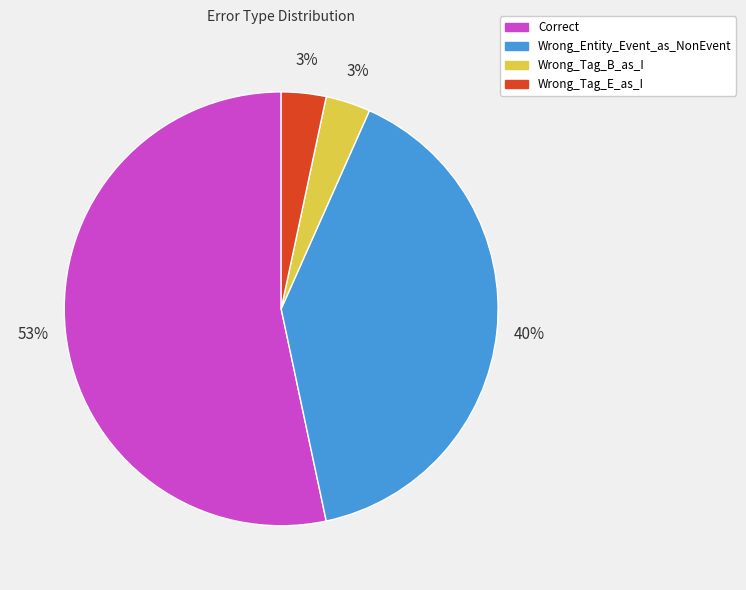

To the nearest percent, what is the combined percentage of Wrong_Tag_B_as_I and Wrong_Entity_Event_as_NonEvent?

43%